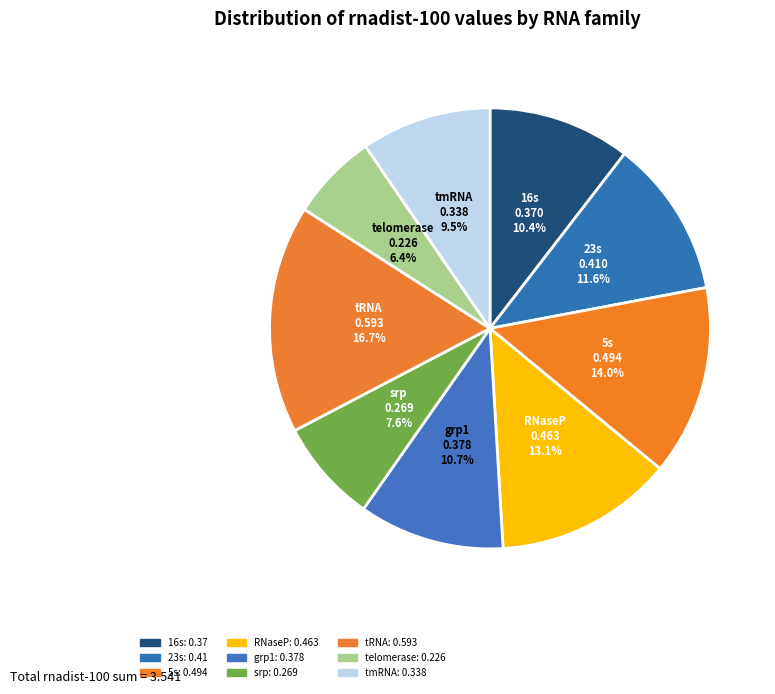

Is there a majority slice in this chart?

No